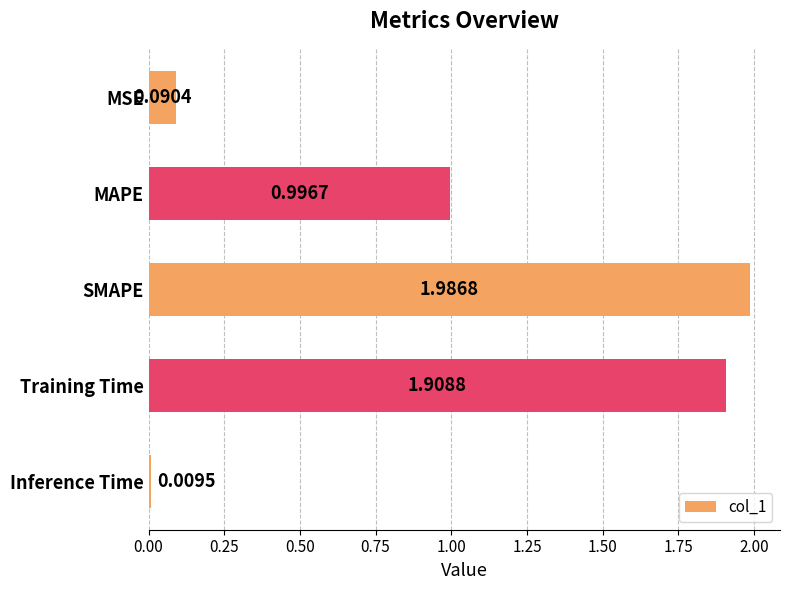

List the labels in order of value, smallest first.

Inference Time, MSE, MAPE, Training Time, SMAPE